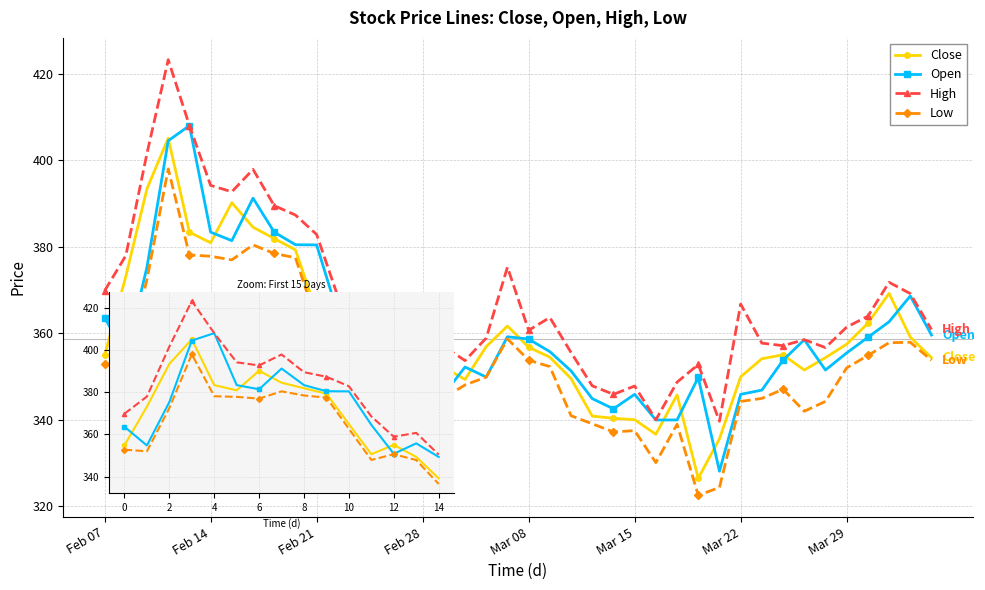

Which series has the largest total across all categories?

High